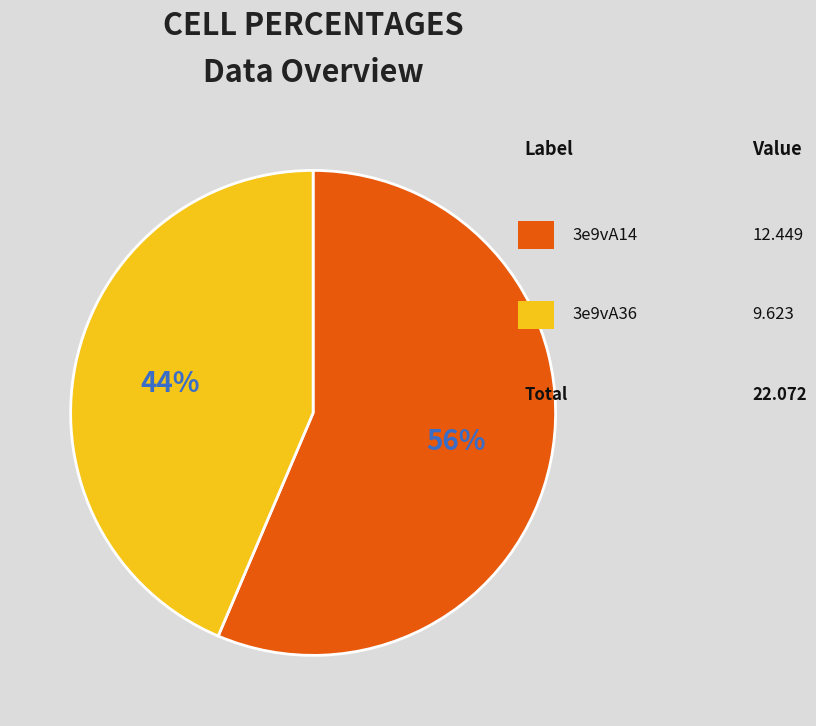

Is there a majority slice in this chart?

Yes